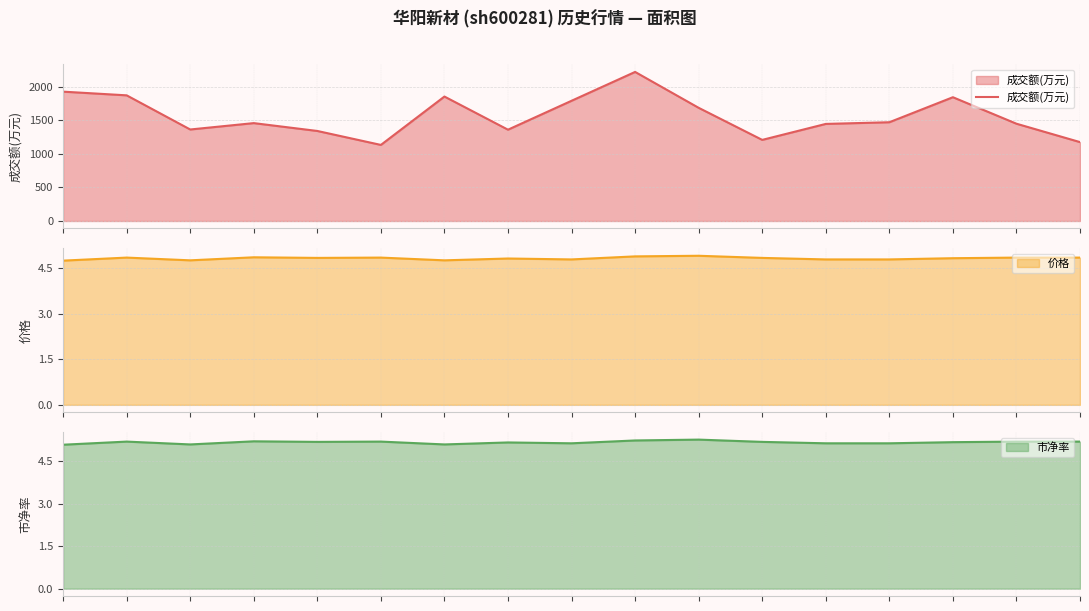

Does the chart have visible grid lines?

Yes